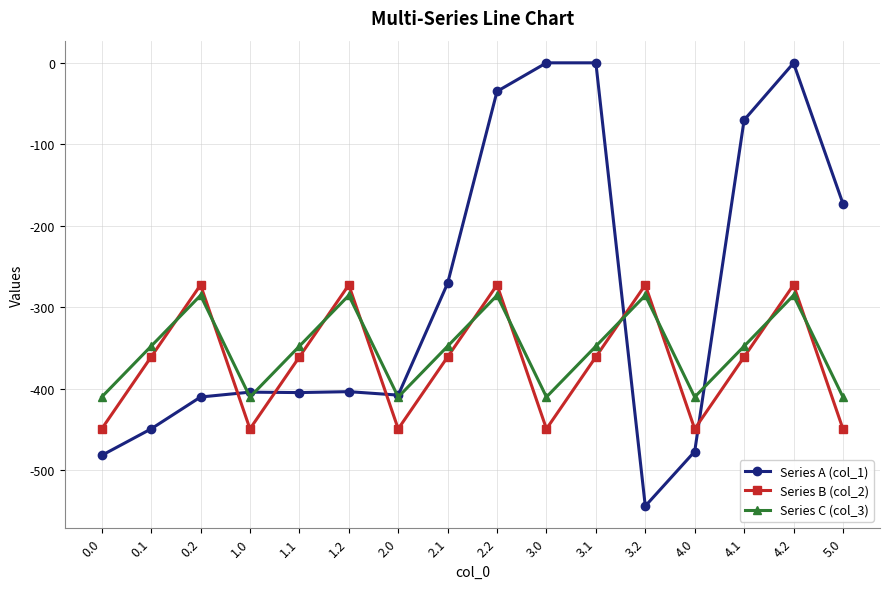

What are all the series names shown in the legend?

Series A (col_1), Series B (col_2), Series C (col_3)